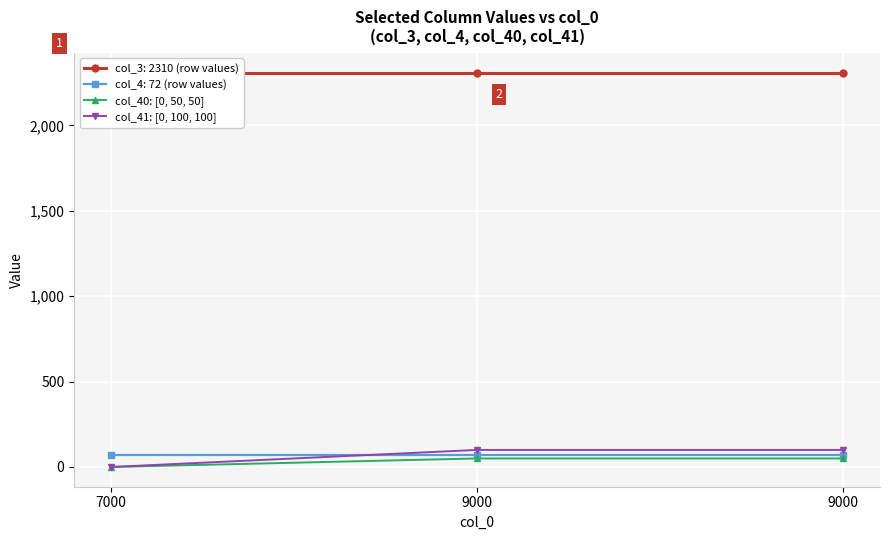

Is the value of col_41: [0, 100, 100] at 7000 greater than the value of col_40: [0, 50, 50] at 9000?

No